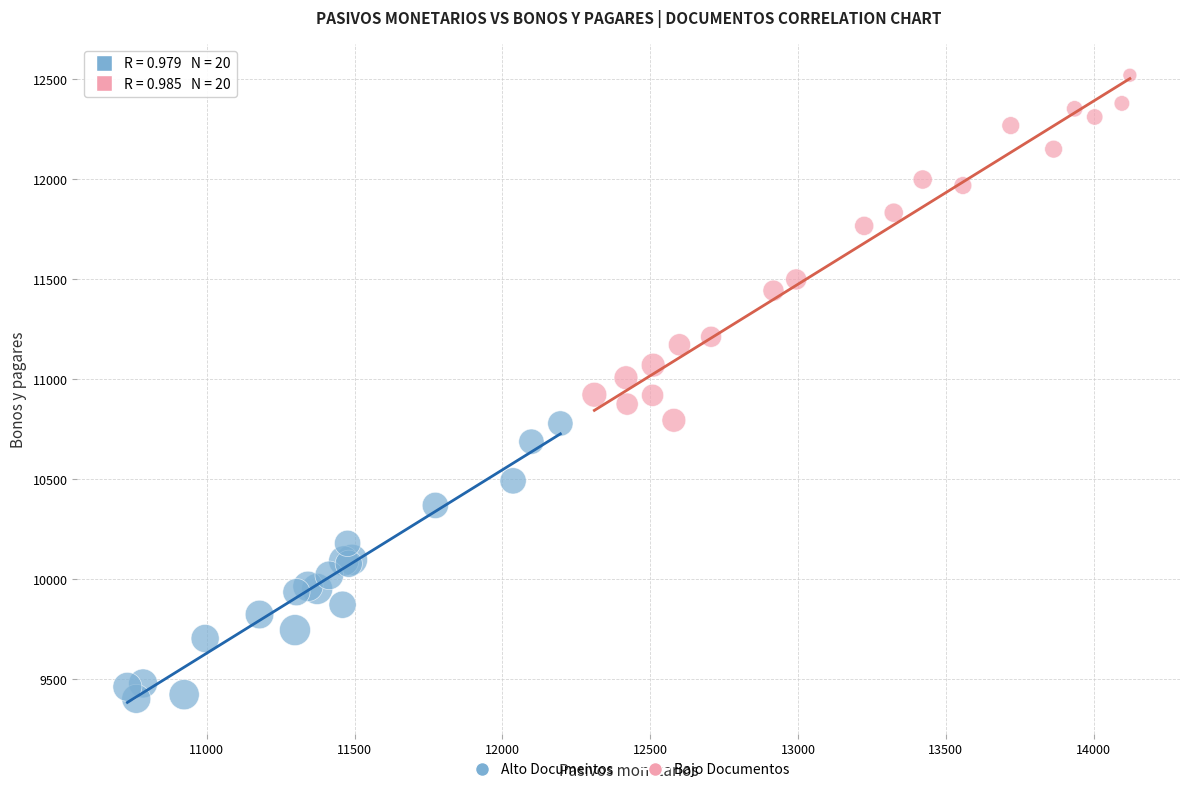

Which series has the widest spread of Y values?

Bajo Documentos